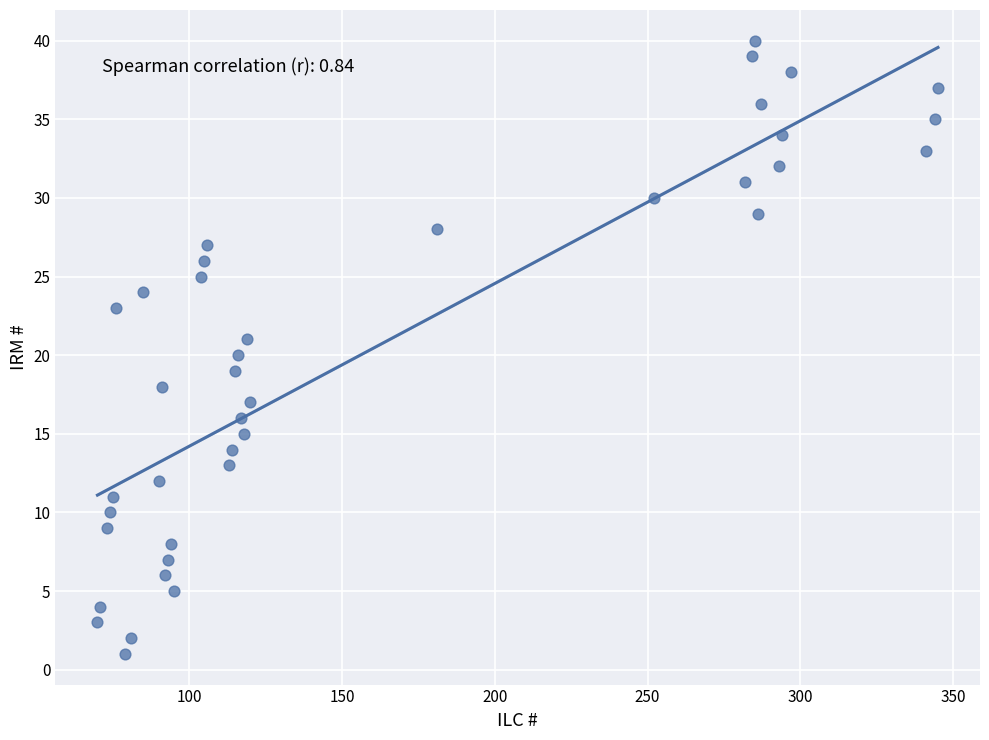

What is the range of X values (max minus min)?

275